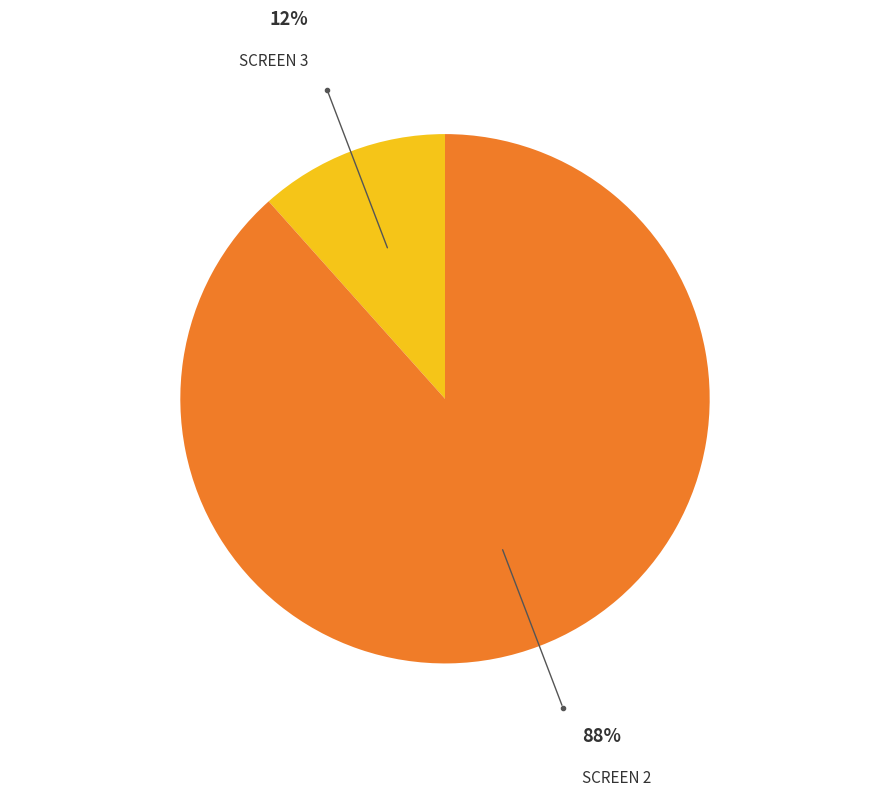

What is the smallest slice in the pie chart?

SCREEN 3